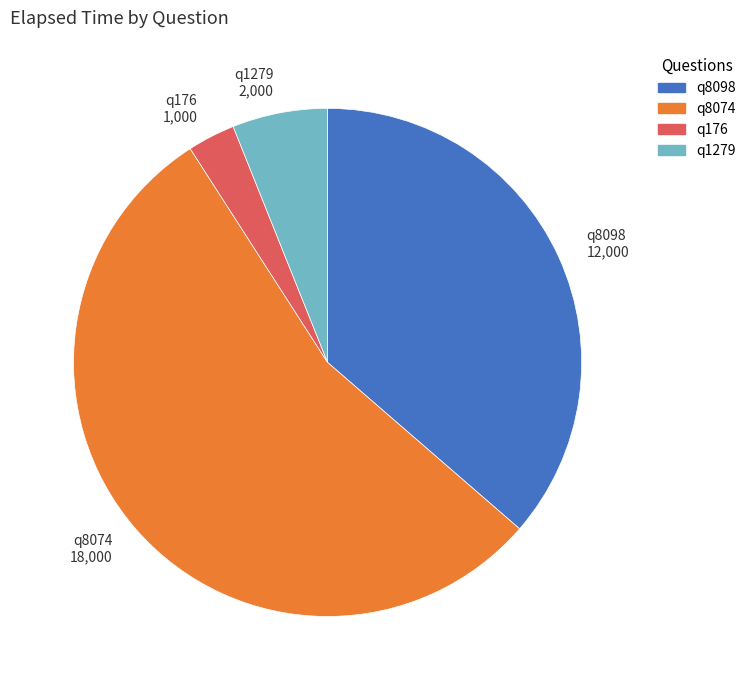

What is the largest slice in the pie chart?

q8074